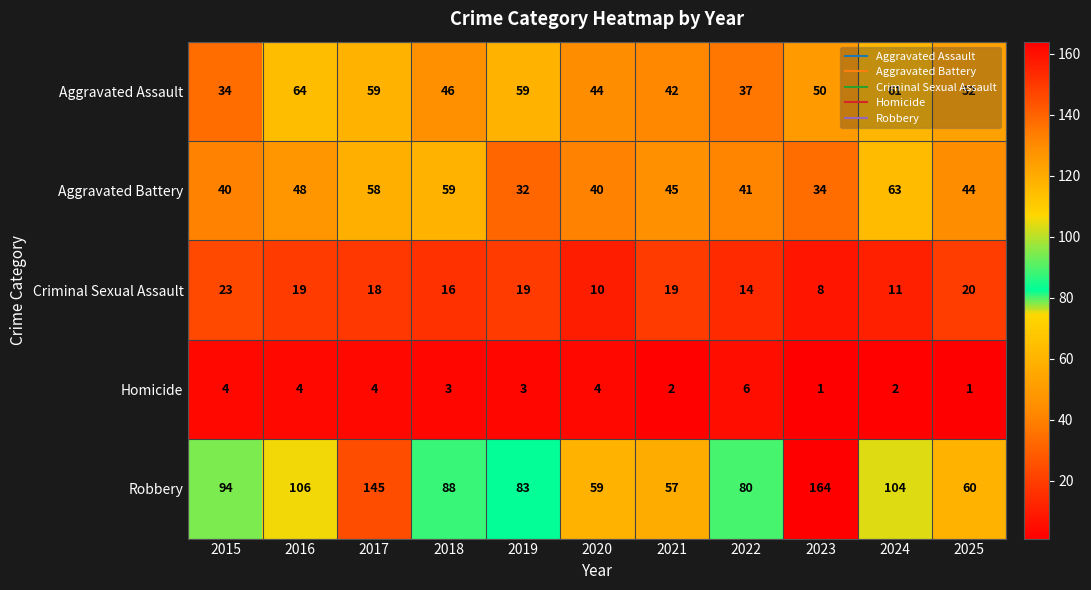

True or false: Aggravated Assault has a value of 34 at 2015.

True